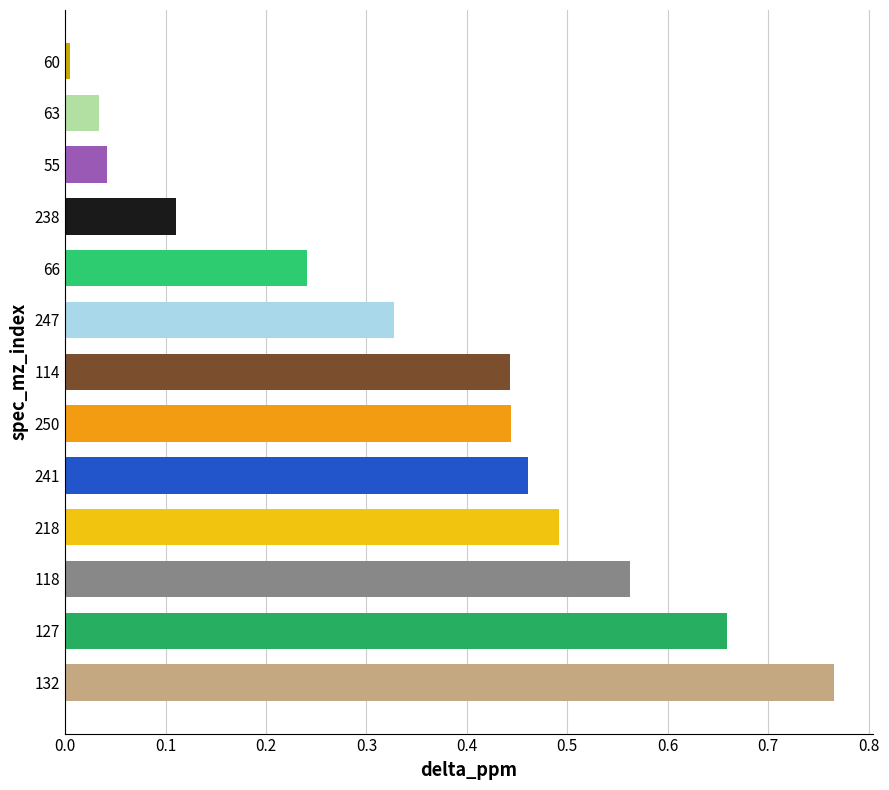

True or false: the data shows 0.8 at 114.

False